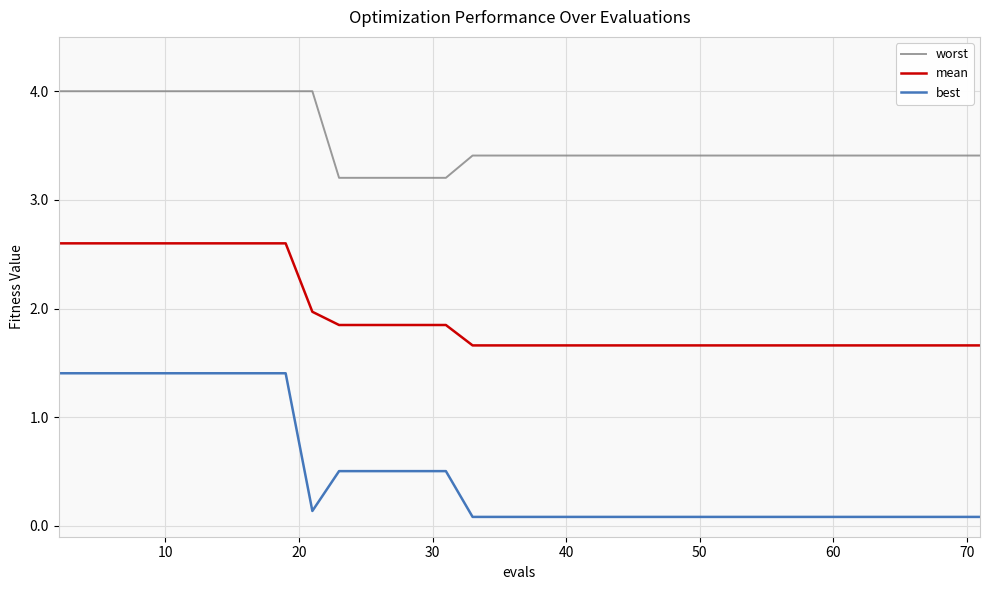

Rank the series by their average value, from lowest to highest.

best, mean, worst